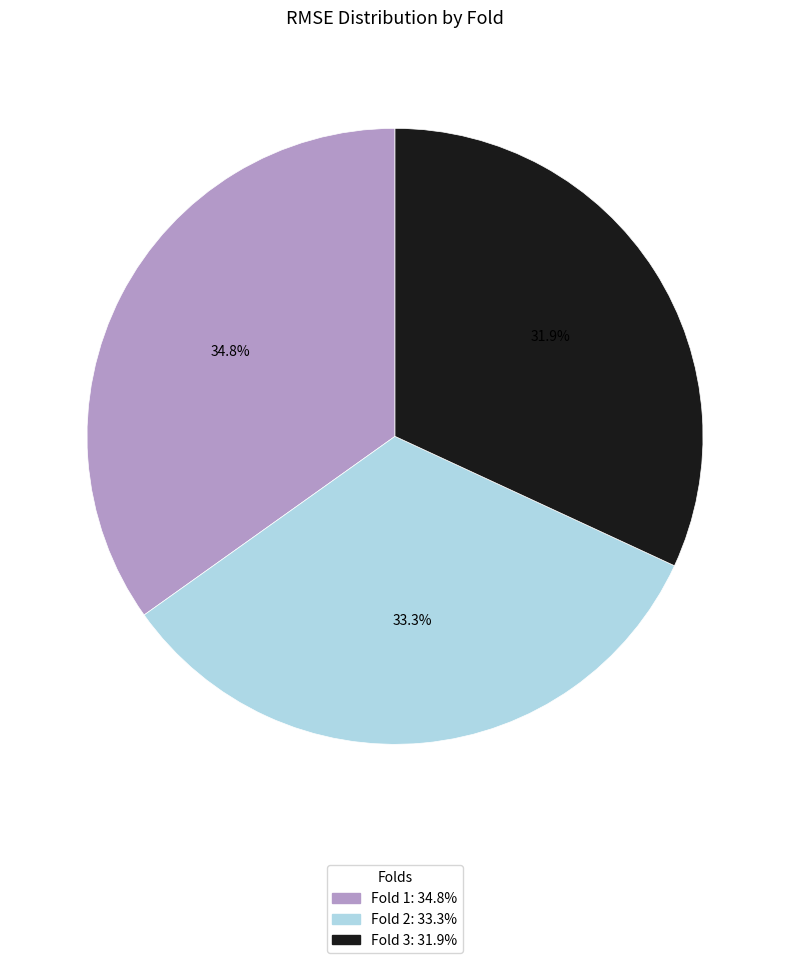

Is there a majority slice in this chart?

No